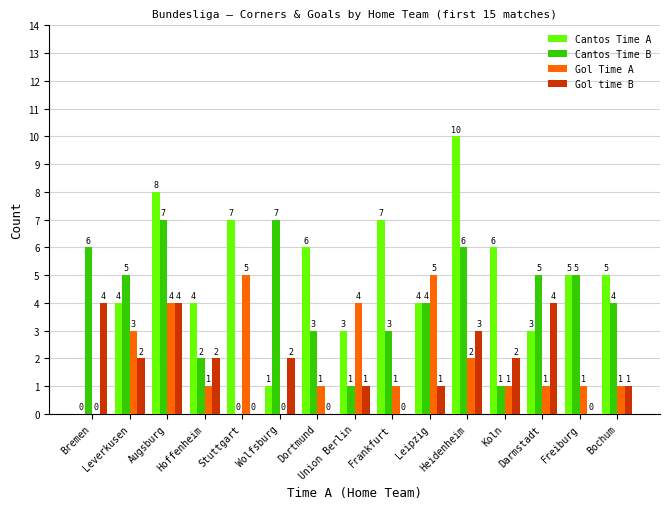

How many data points does each series have?

15